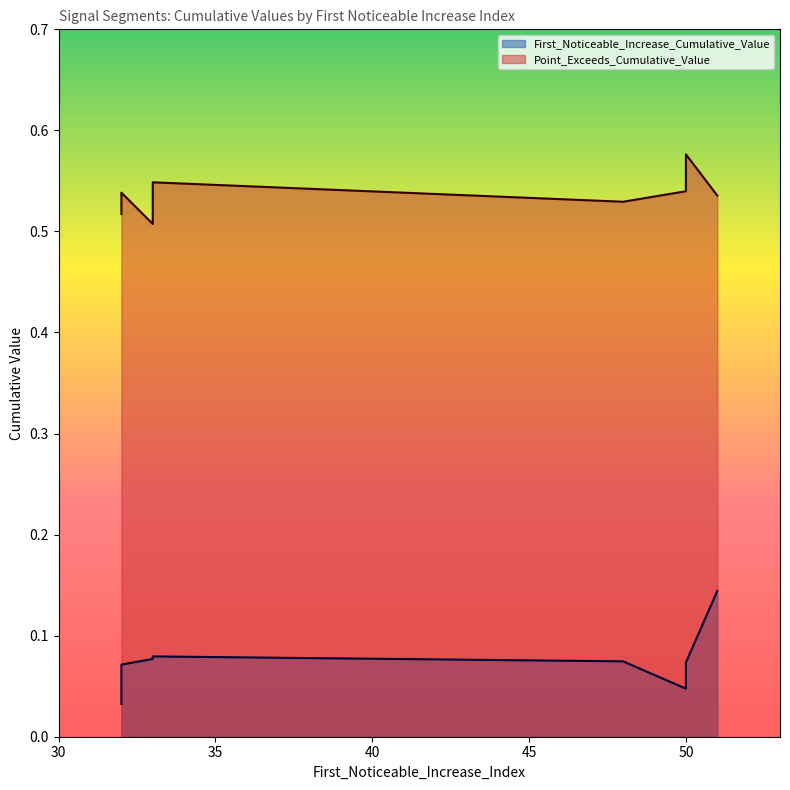

How many First_Noticeable_Increase_Cumulative_Value values are between 0 and 1?

10